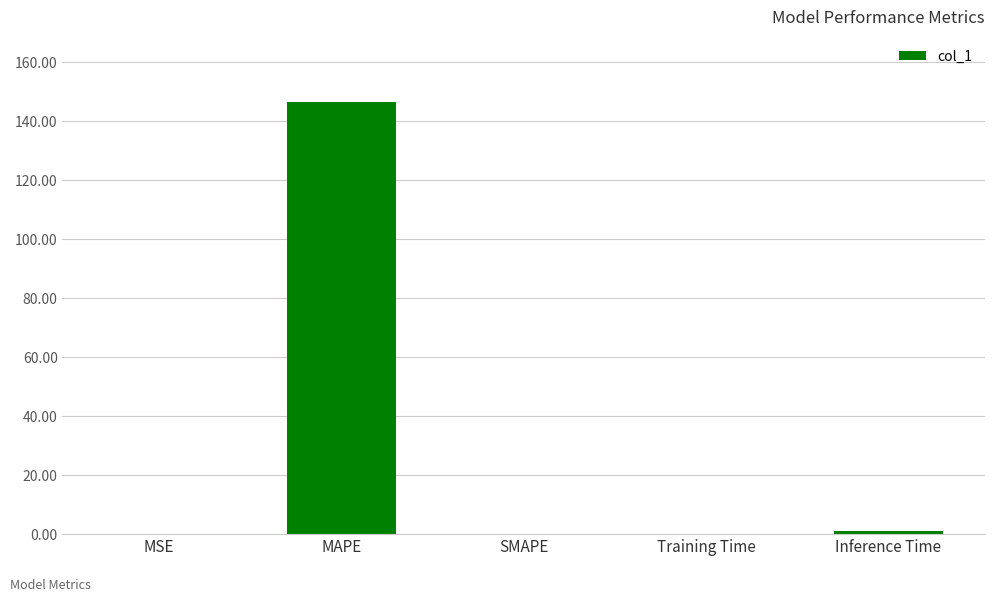

What is the greatest value displayed?

146.7